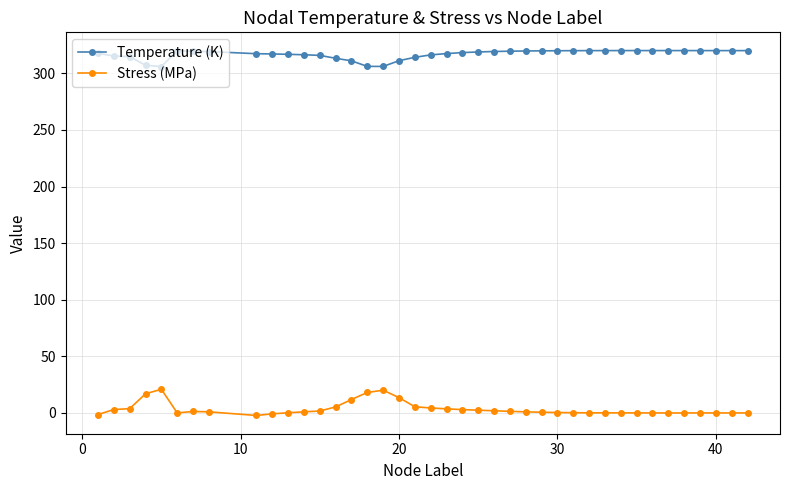

What is the highest value of the Stress (MPa) series?

20.9